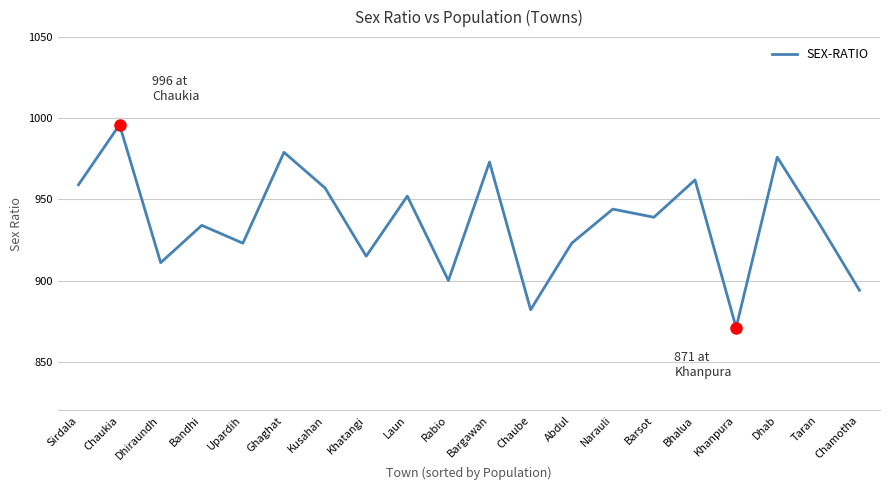

What is the difference between the second highest and second lowest values?

97